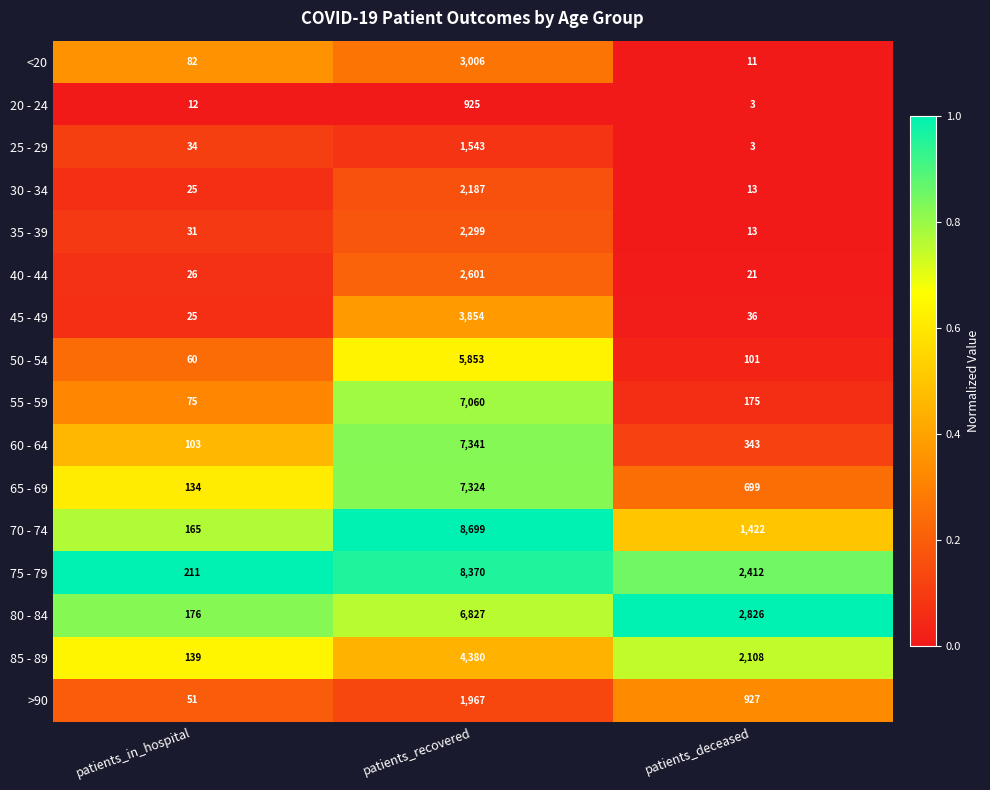

What is the average value of the 45 - 49 series?

1305